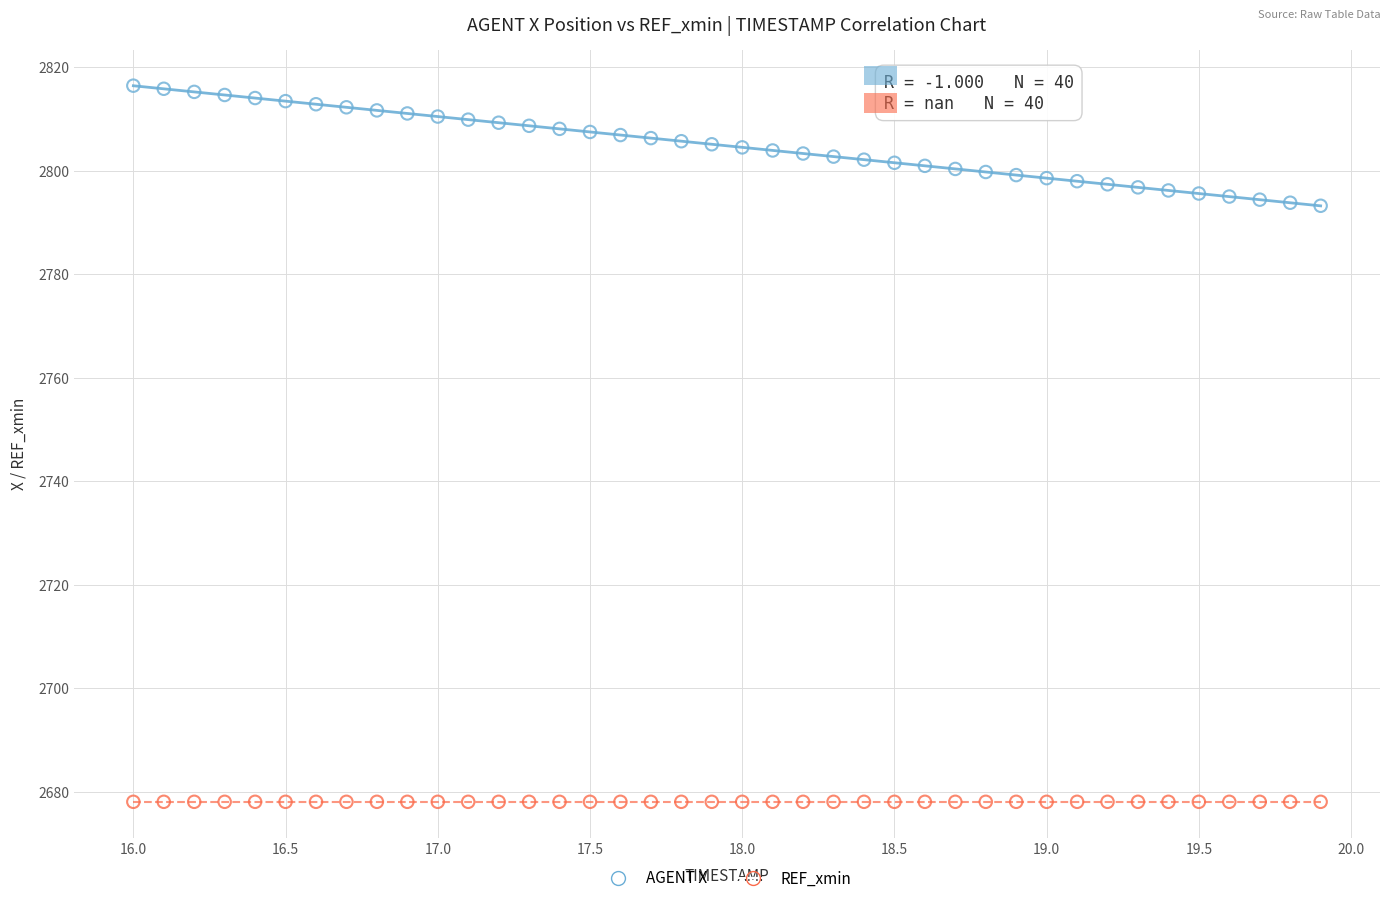

Which series contains the highest Y value?

AGENT X